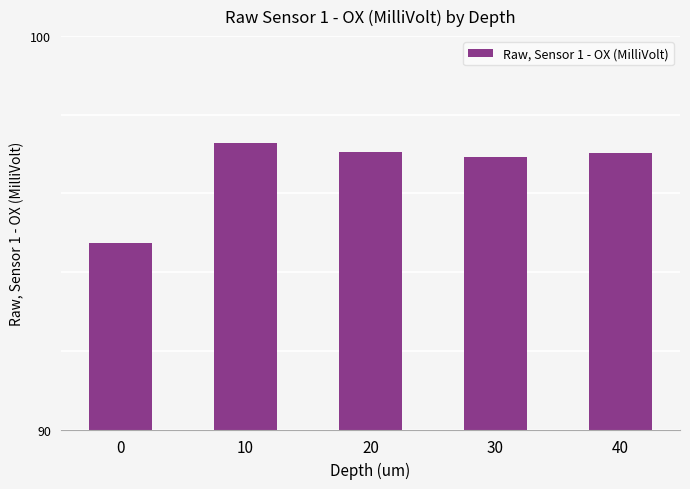

Are the bars grouped side by side (vs. stacked)?

No